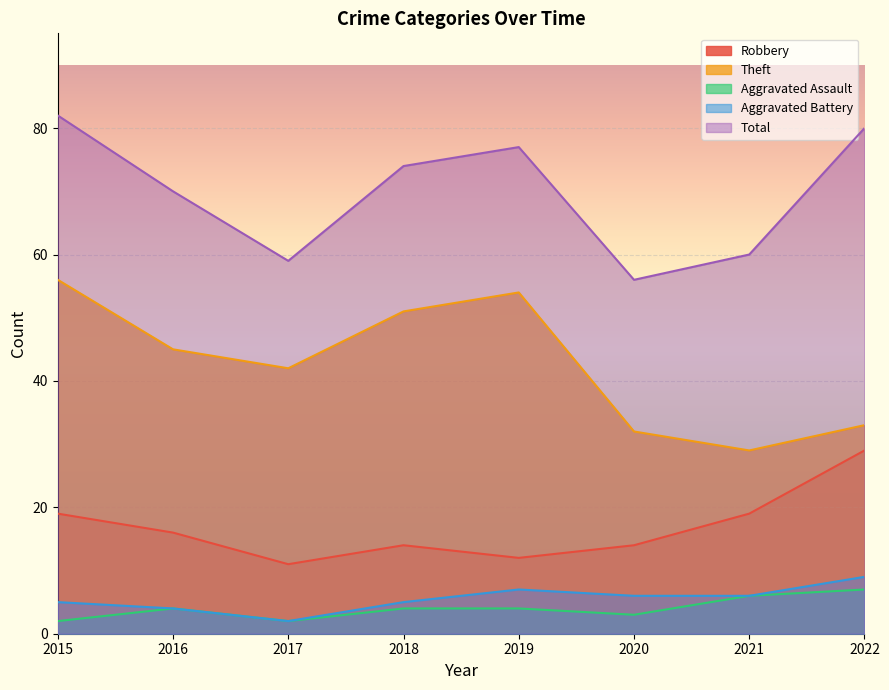

Where is the first local minimum for Aggravated Battery?

2017